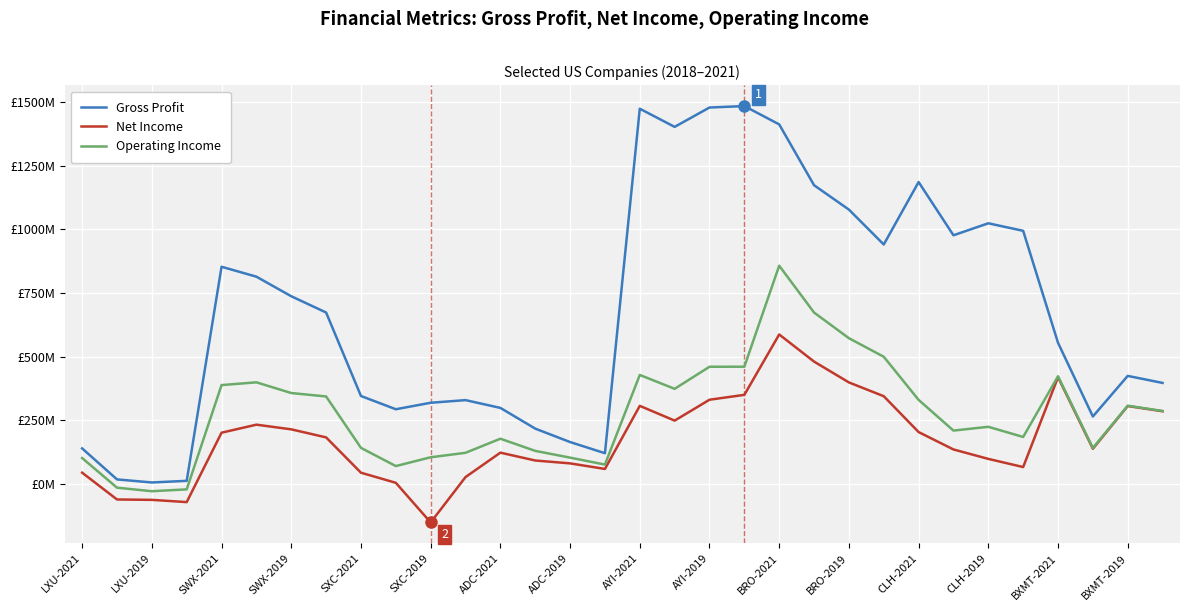

What are all the series names shown in the legend?

Gross Profit, Net Income, Operating Income